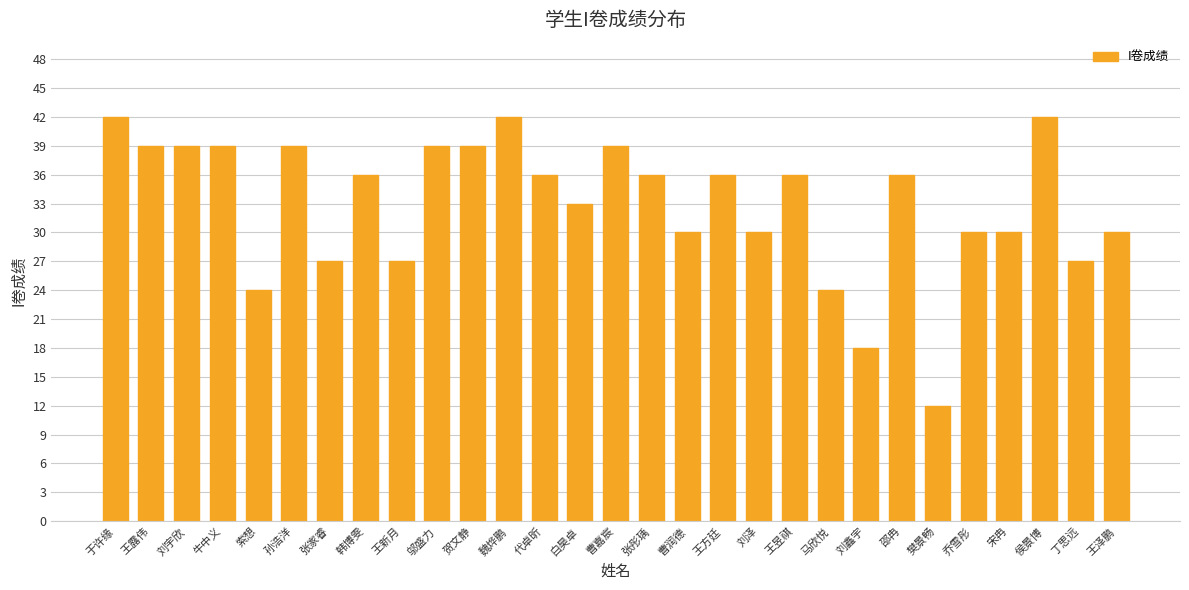

Which has a higher value, 邬盛力 or 于许缘?

于许缘